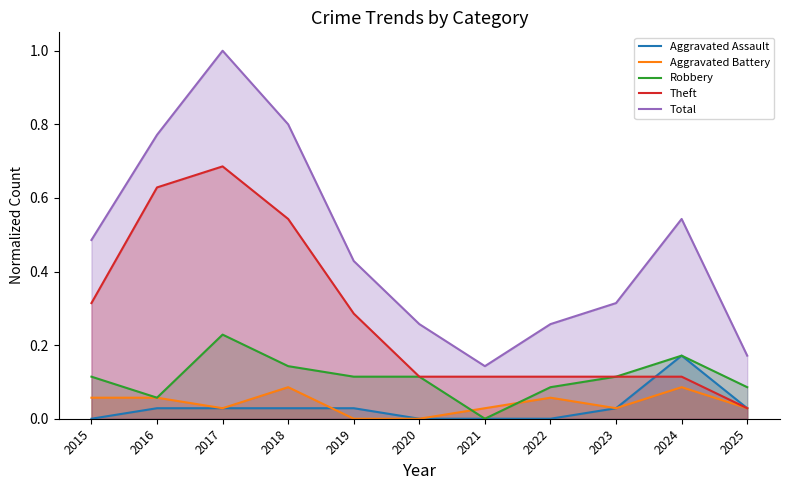

Which series ends up on top after the final intersection of Theft and Aggravated Assault?

Aggravated Assault